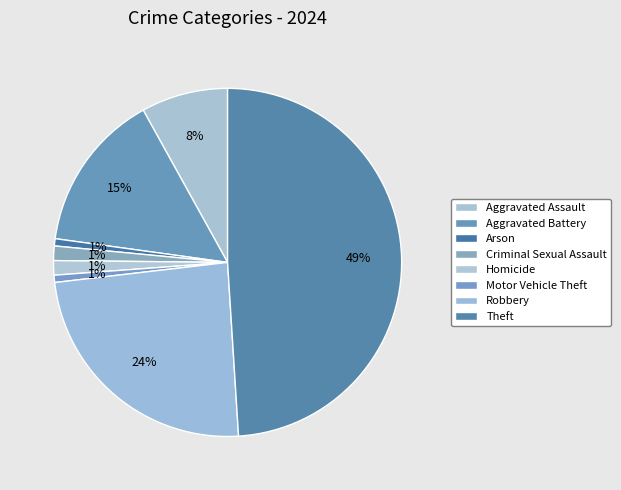

Count the number of slices in the pie.

8